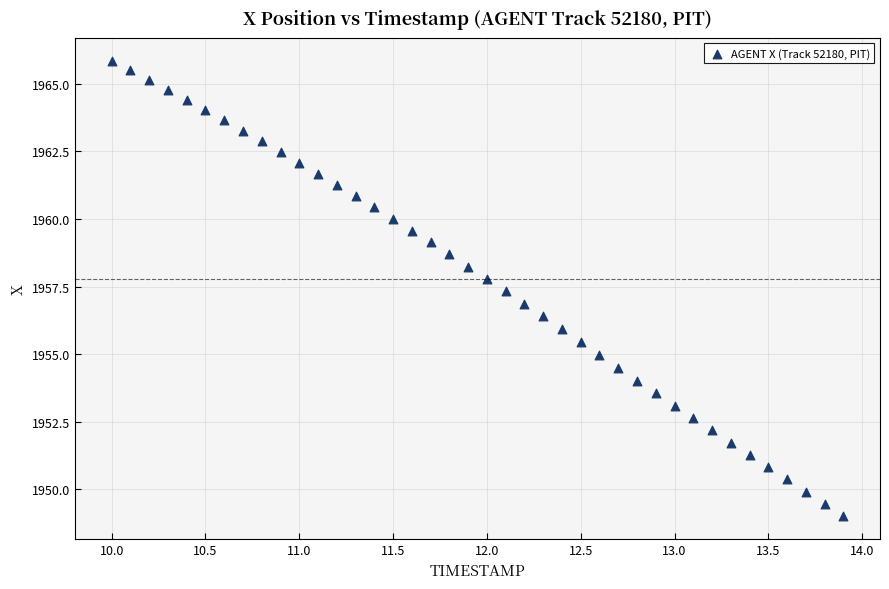

What is the range of X values (max minus min)?

3.9